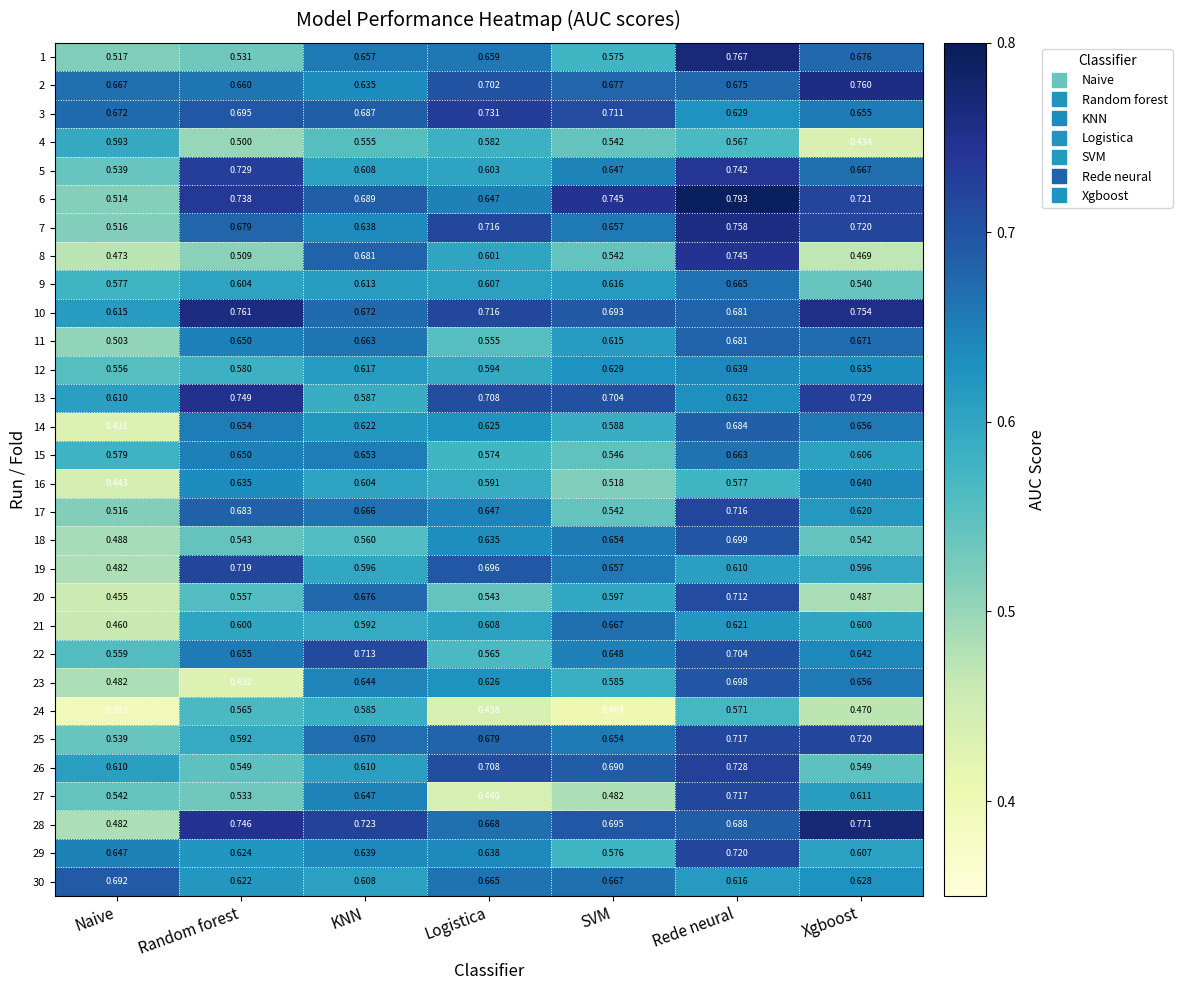

How many data points does each series have?

7